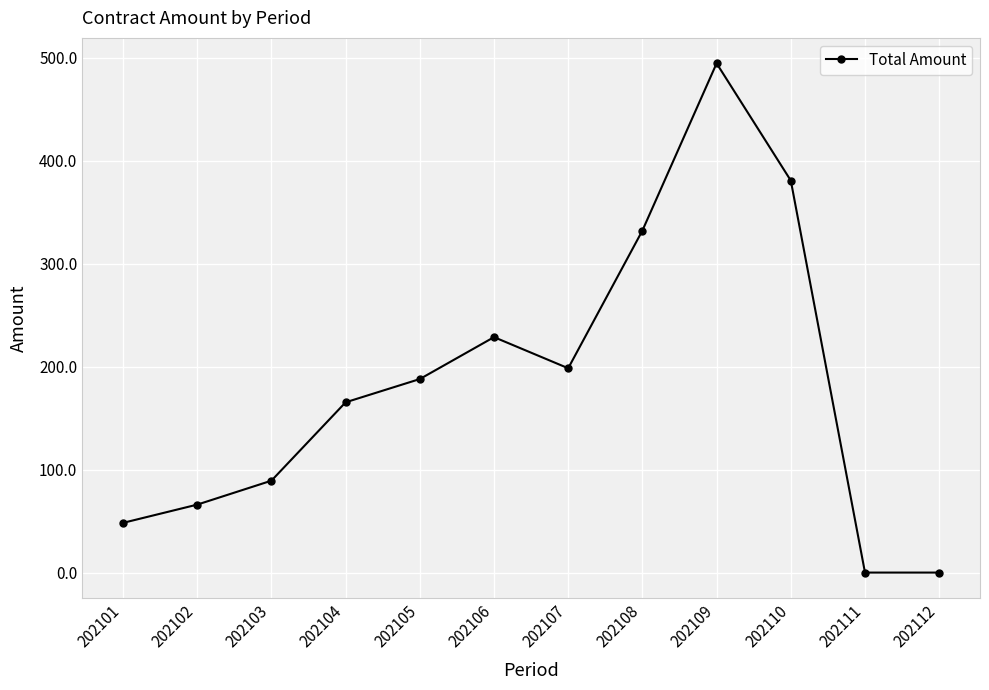

What is the value of the 4th point from the left?

165.4